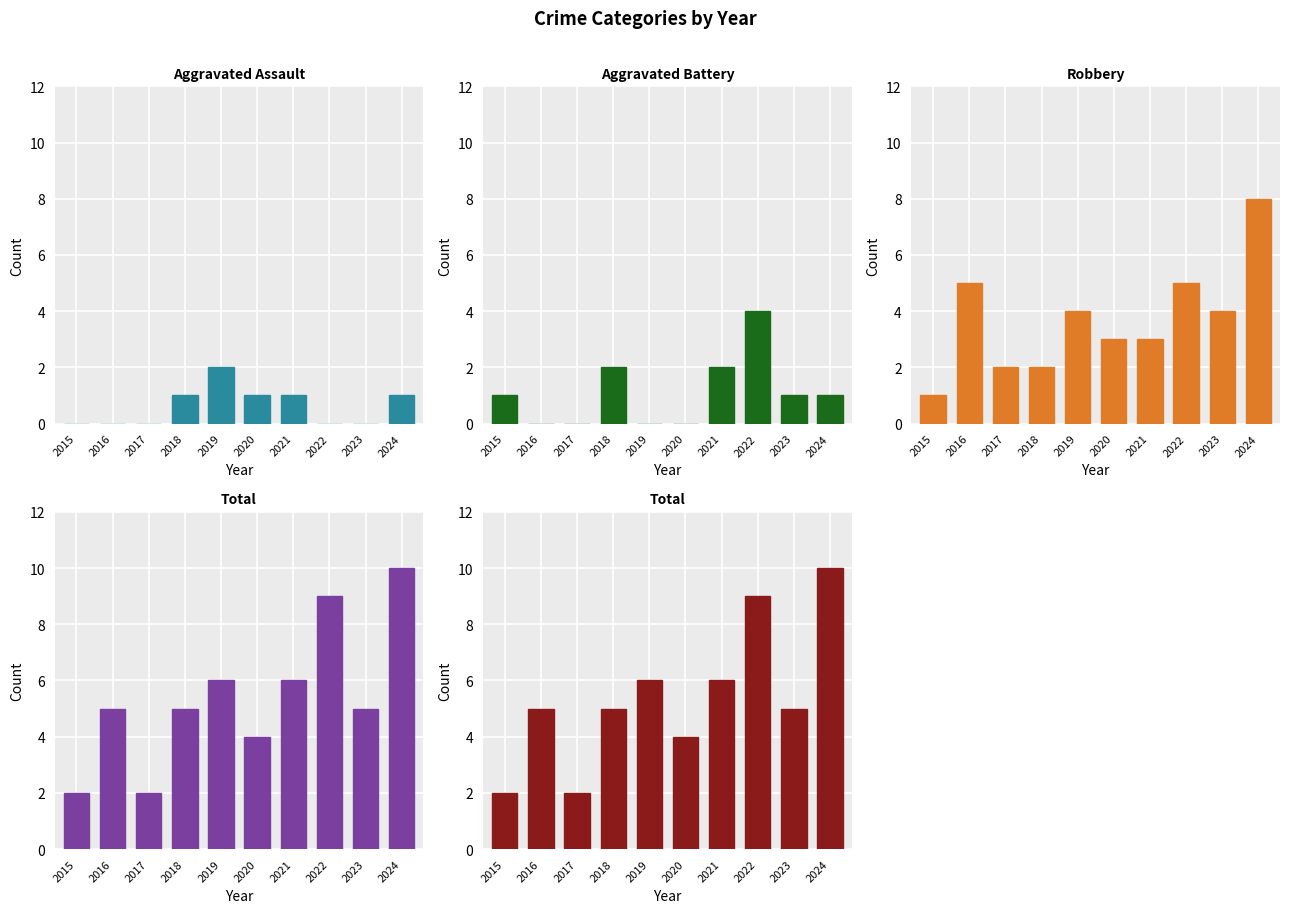

Reading left to right, transcribe all the data shown in this chart.

Aggravated Assault: 0	0	0	1	2	1	1	0	0	1
Aggravated Battery: 1	0	0	2	0	0	2	4	1	1
Robbery: 1	5	2	2	4	3	3	5	4	8
Total: 2	5	2	5	6	4	6	9	5	10